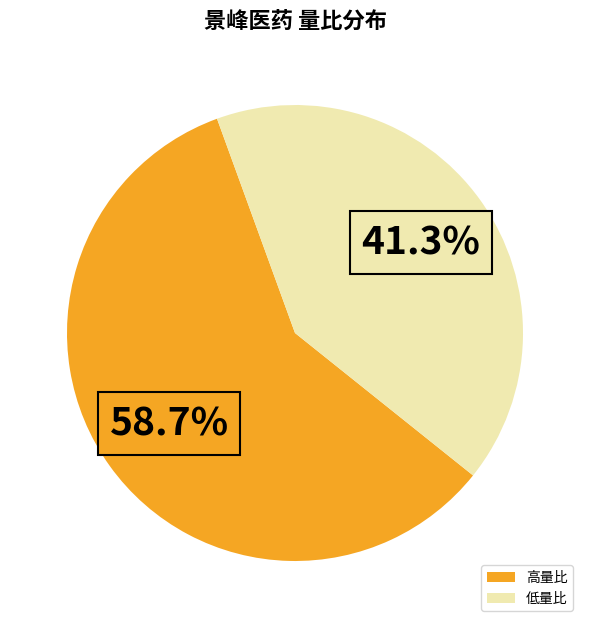

Is the sum of 低量比 and 高量比 greater than half?

Yes